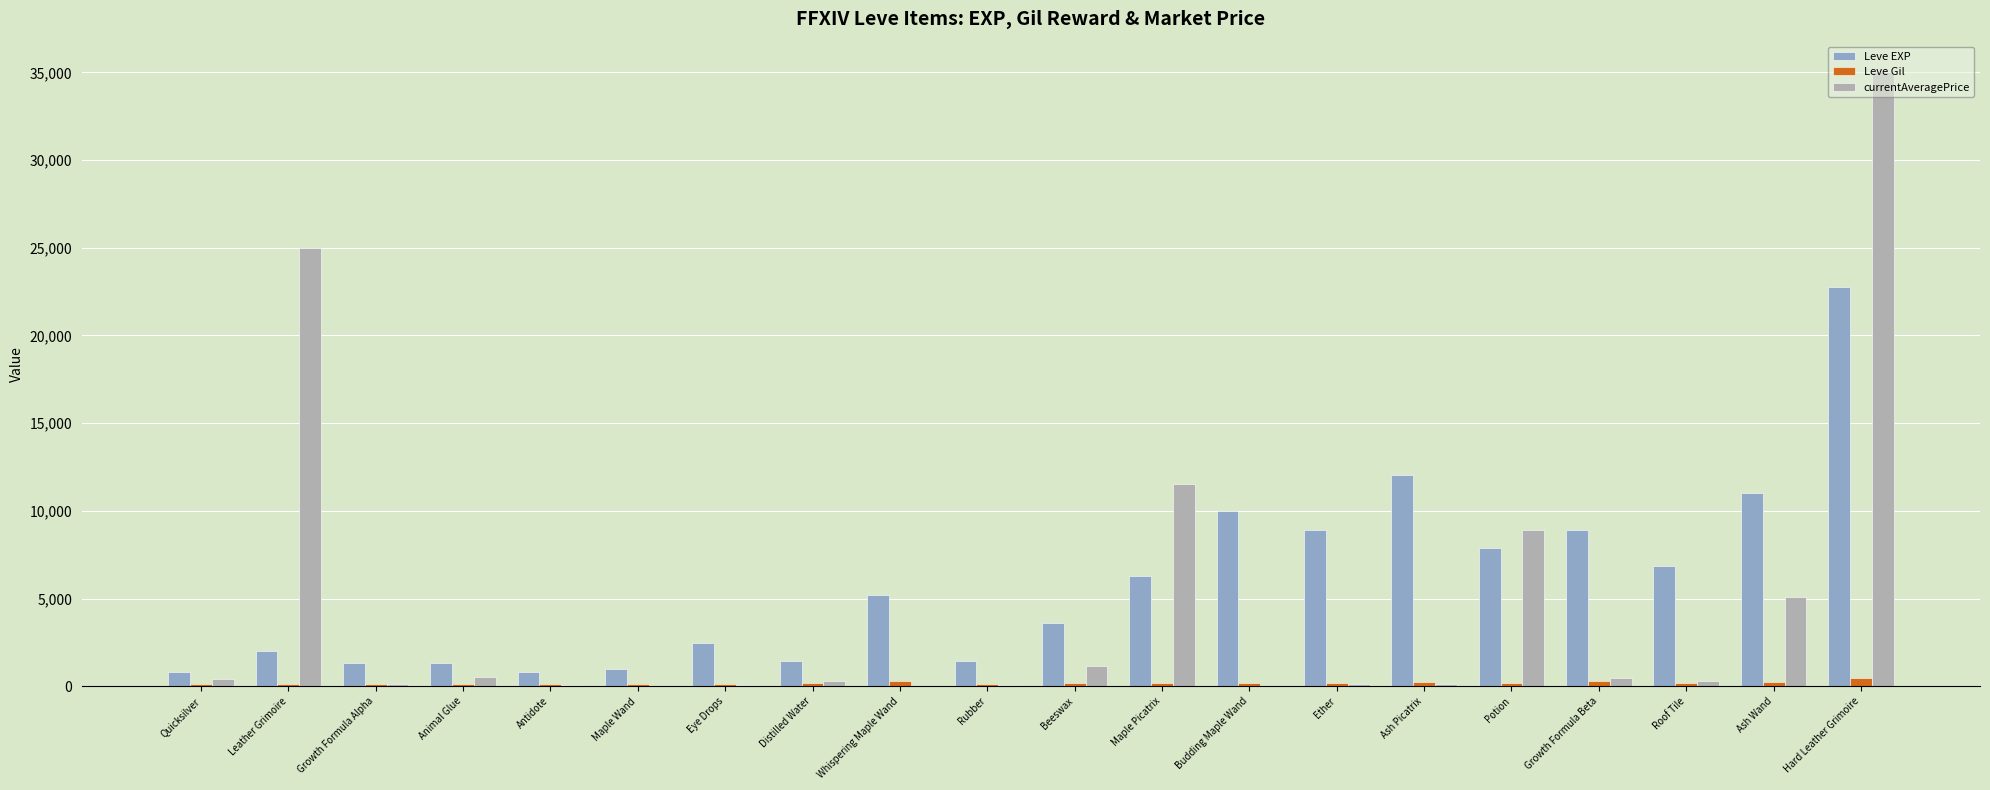

The Leve EXP series shows 6963 at Hard Leather Grimoire. True or false?

False